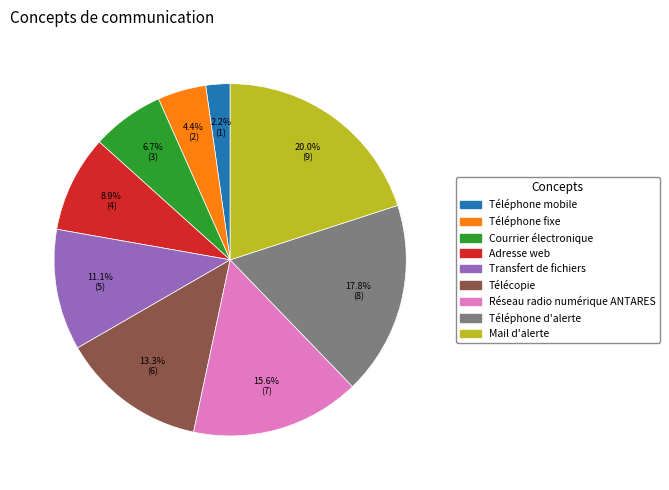

The Mail d'alerte slice represents 28% of the pie. True or false?

False